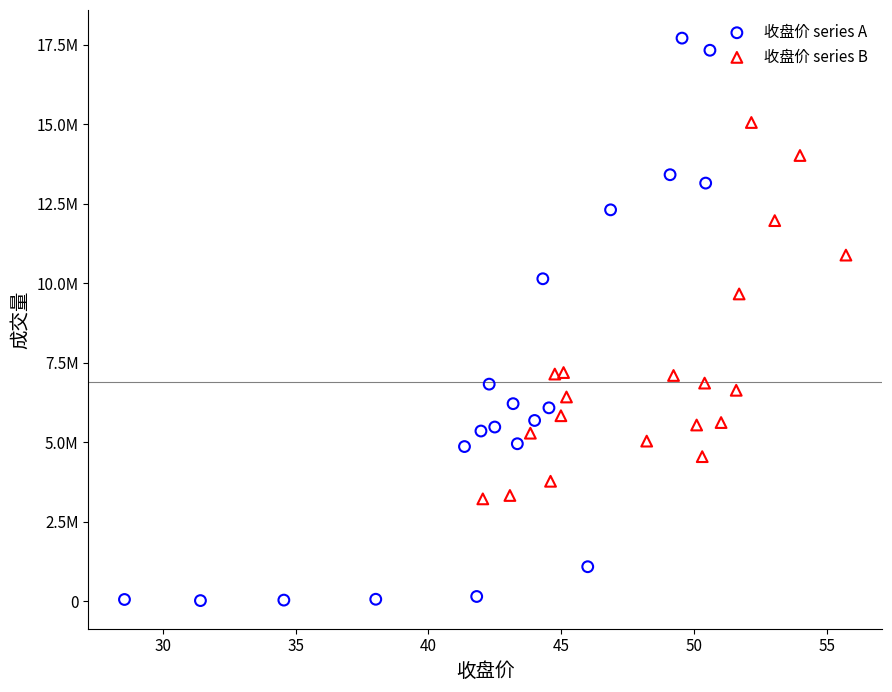

Which series reaches the minimum Y coordinate?

收盘价 series A